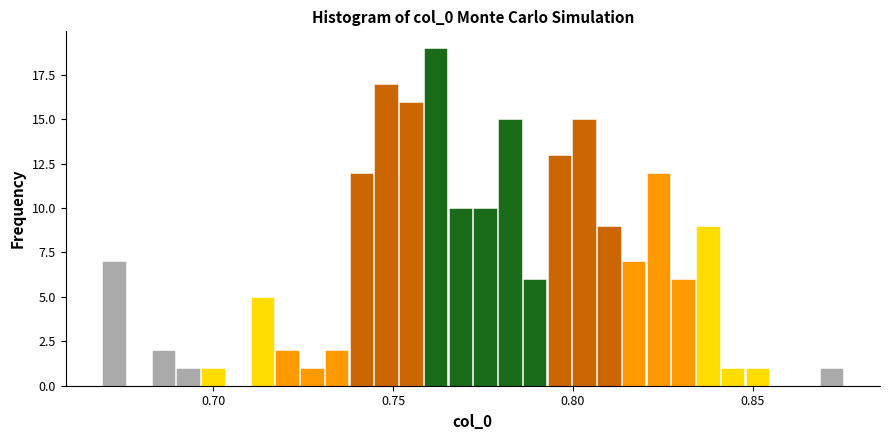

Read against the x-axis, roughly where is the centre of the tallest bar?

0.760